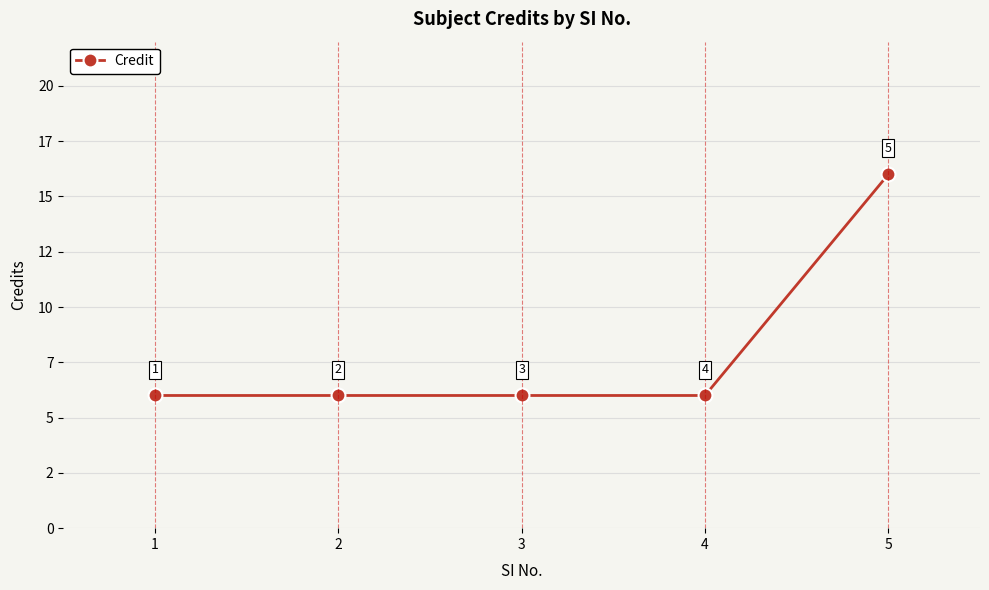

Does the chart have visible grid lines?

Yes